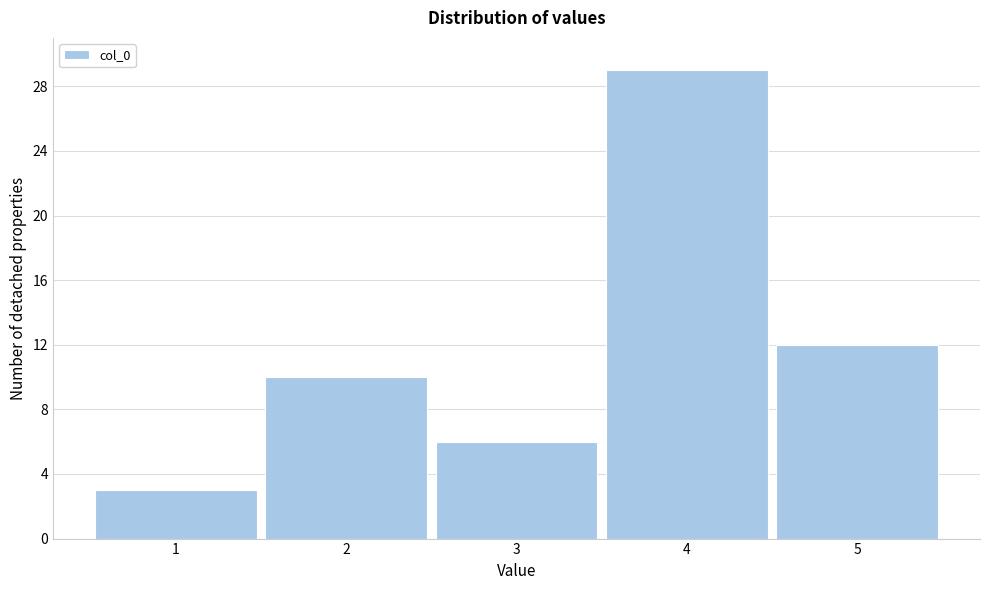

Which range on the x-axis has the tallest bar?

3.5 to 4.5